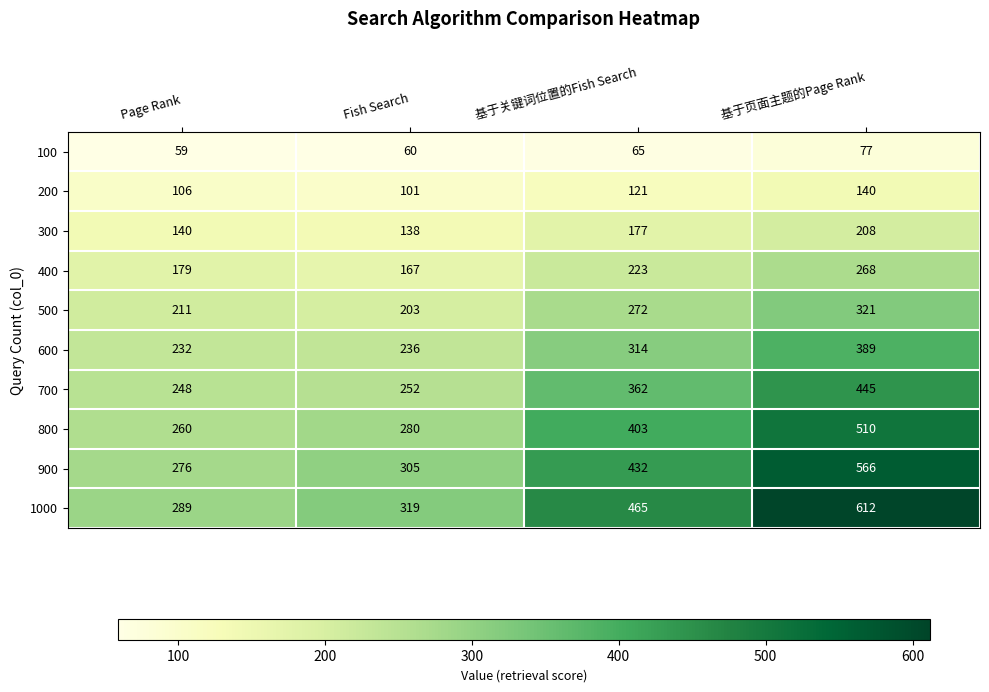

What is the highest value of the 900 series?

566